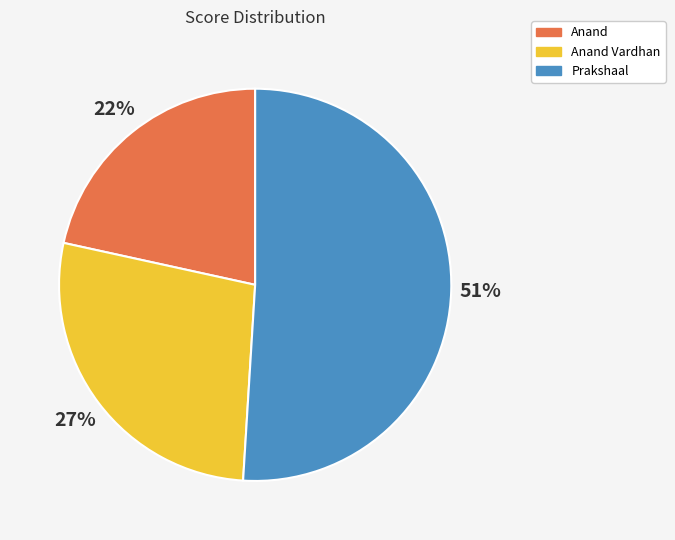

True or false: Anand accounts for 22% of the total.

True